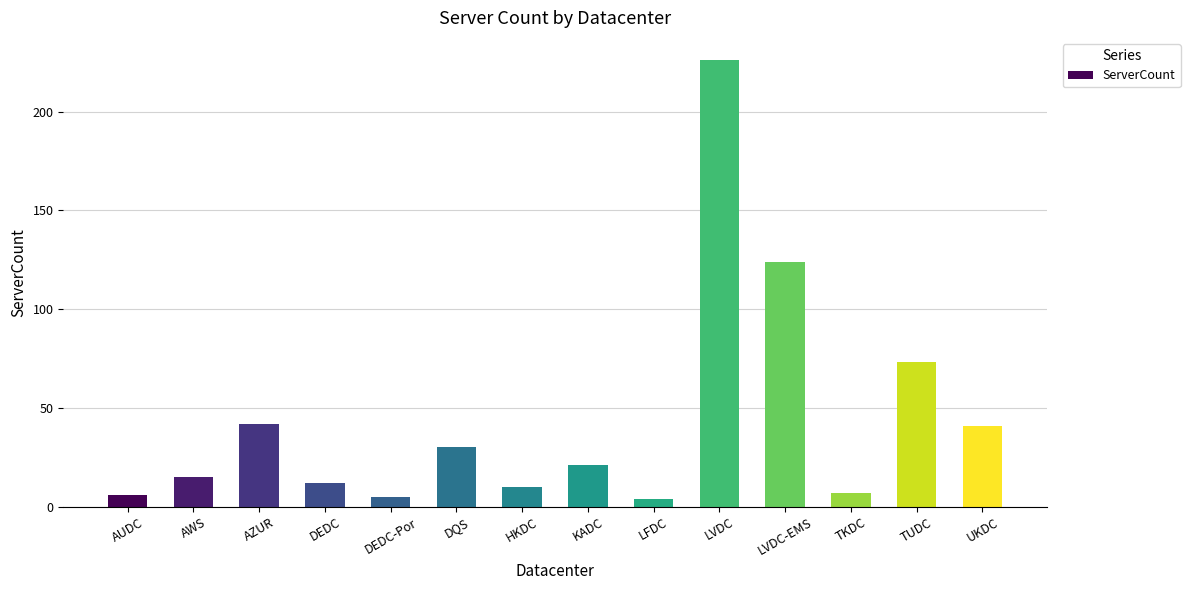

The value at DEDC is 12. True or false?

True